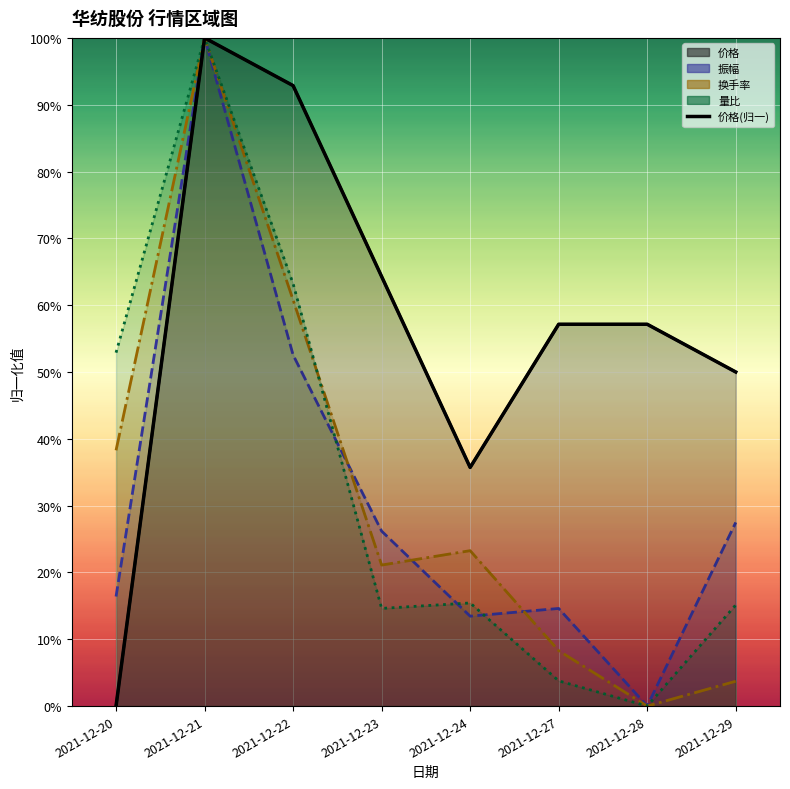

What is the sum of all values?

4.6